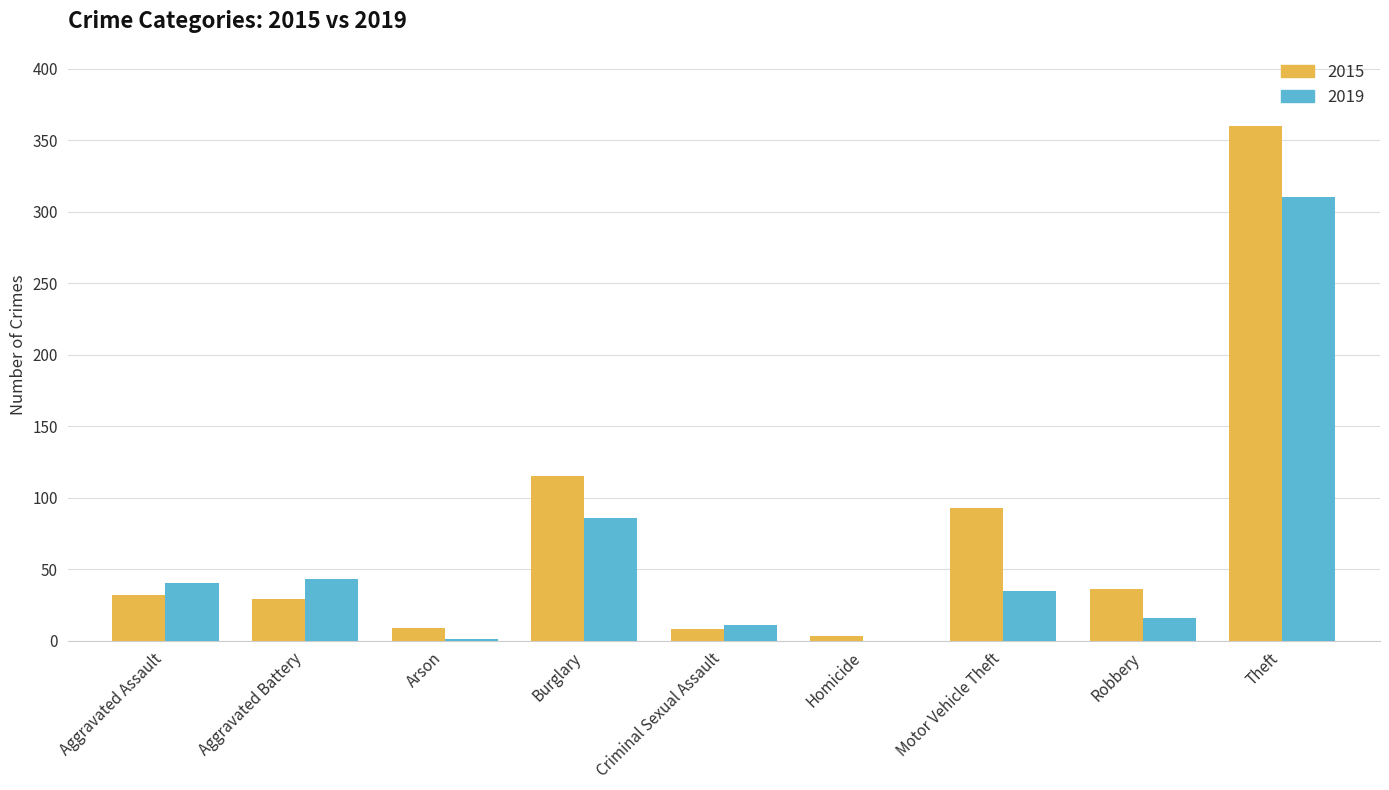

Which series changed the most between Aggravated Assault and Motor Vehicle Theft?

2015